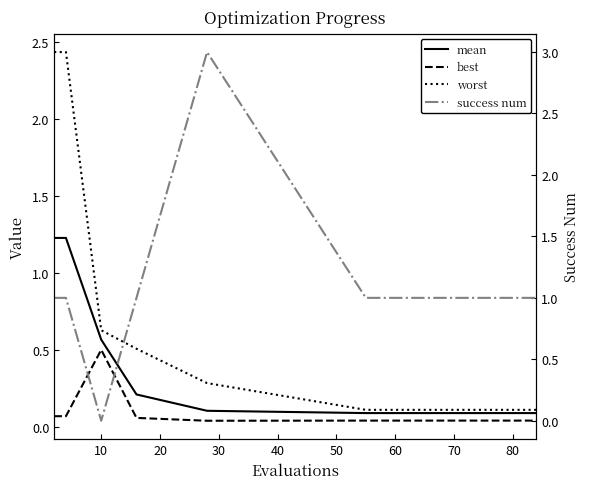

What are all the series names shown in the legend?

mean, best, worst, success num